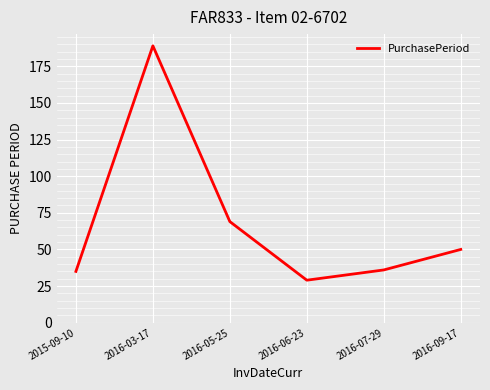

Where is the first local minimum?

2016-06-23